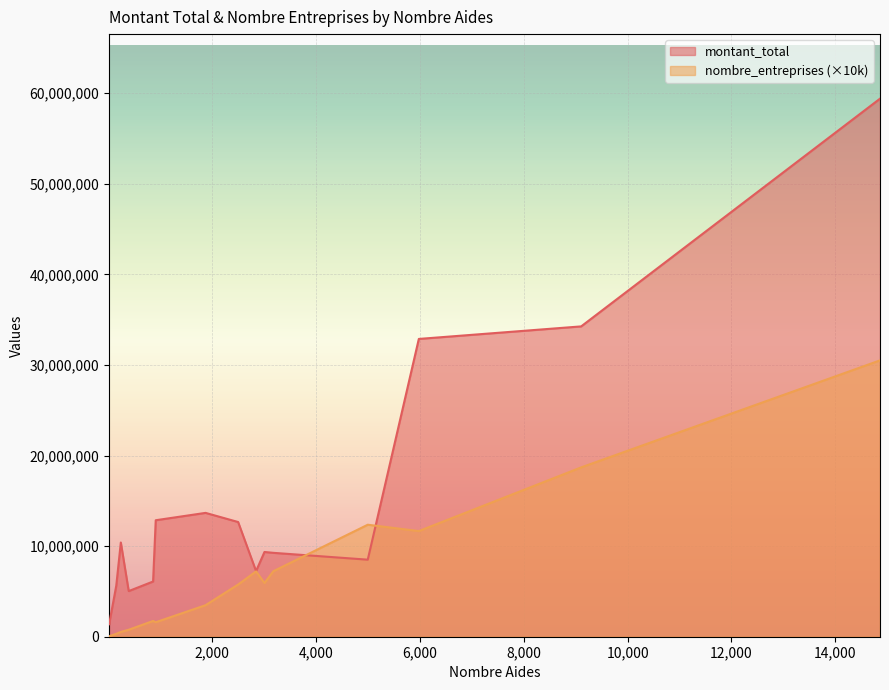

What is the greatest value displayed?

59383039